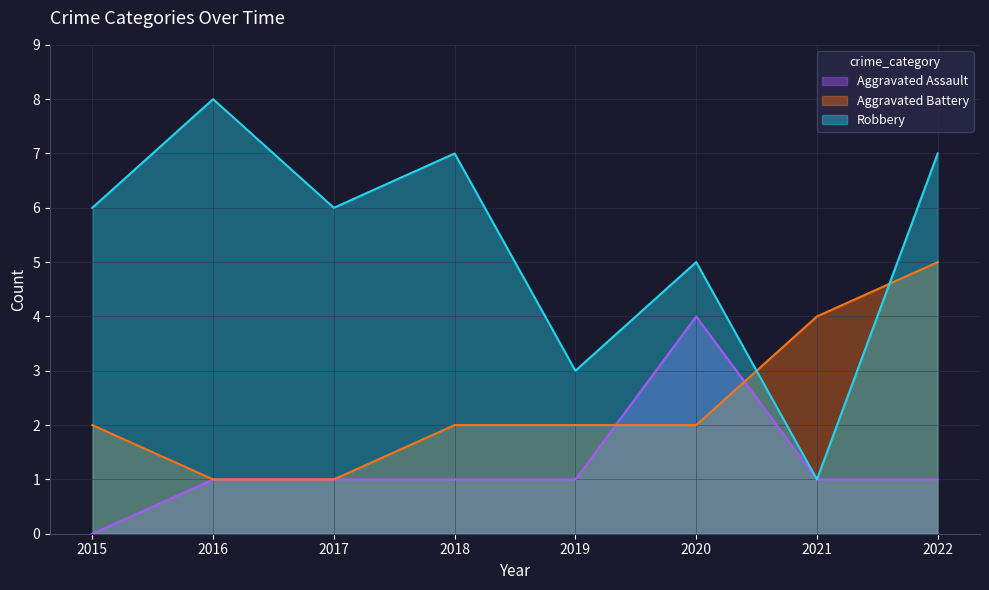

Count the number of categories in the chart.

8